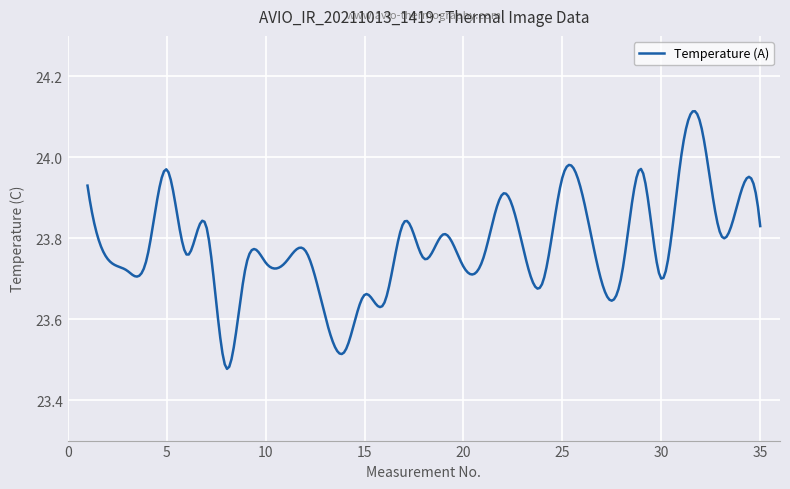

How many lines are shown in the chart?

1